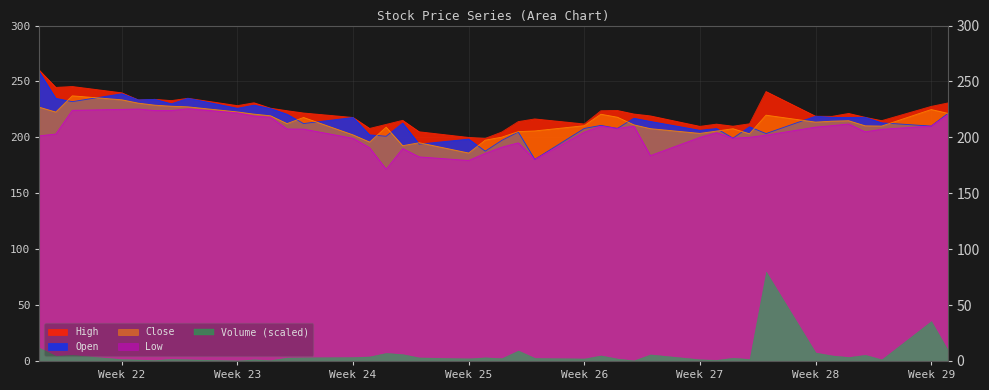

Which series has the largest range (max minus min)?

Volume (scaled)